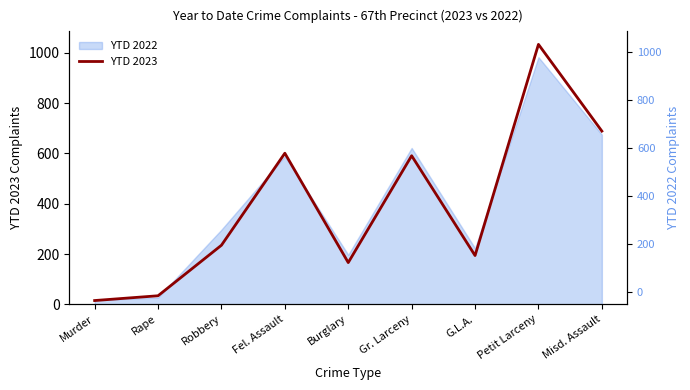

The value at Murder is 26. True or false?

False